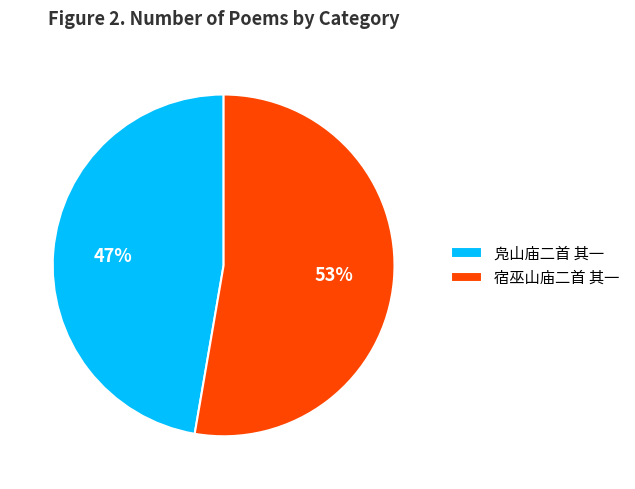

Does any single category account for the majority?

Yes